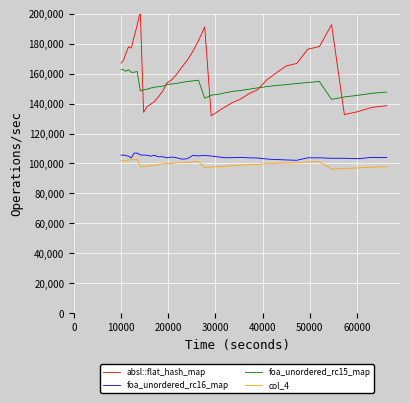

Which series has the widest spread of values?

absl::flat_hash_map